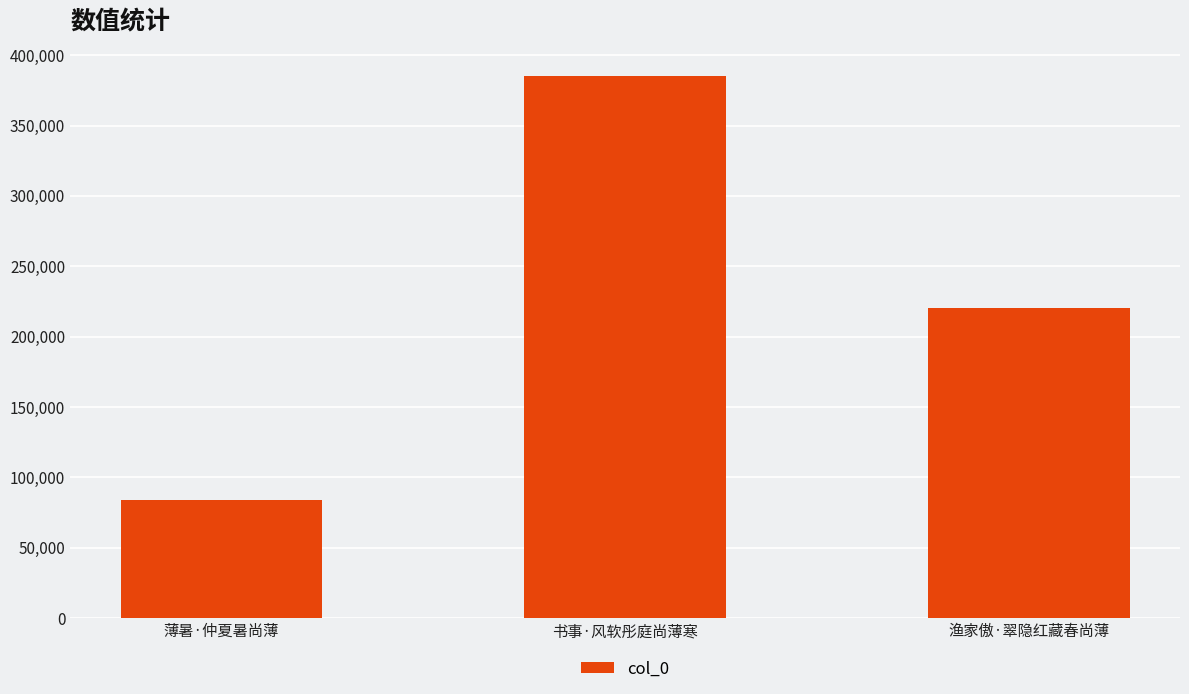

Reading right to left, what are all the values shown in this chart?

渔家傲·翠隐红藏春尚薄=220407	书事·风软彤庭尚薄寒=385448	薄暑·仲夏暑尚薄=83905